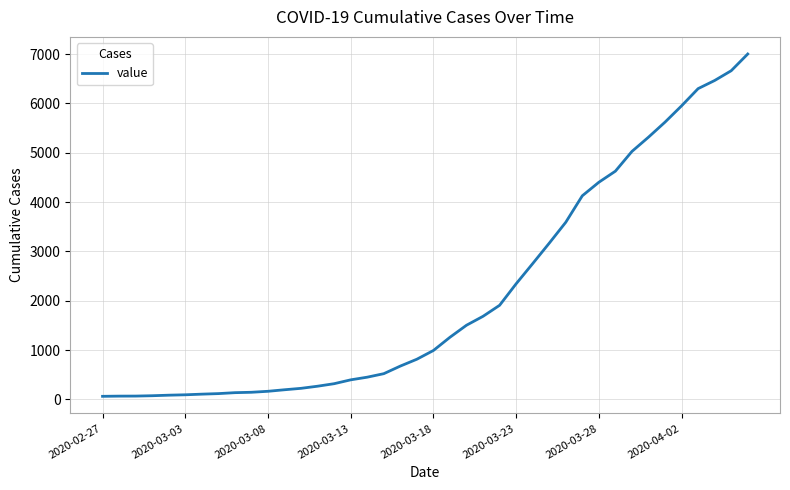

What is the difference between the maximum and minimum values?

6939